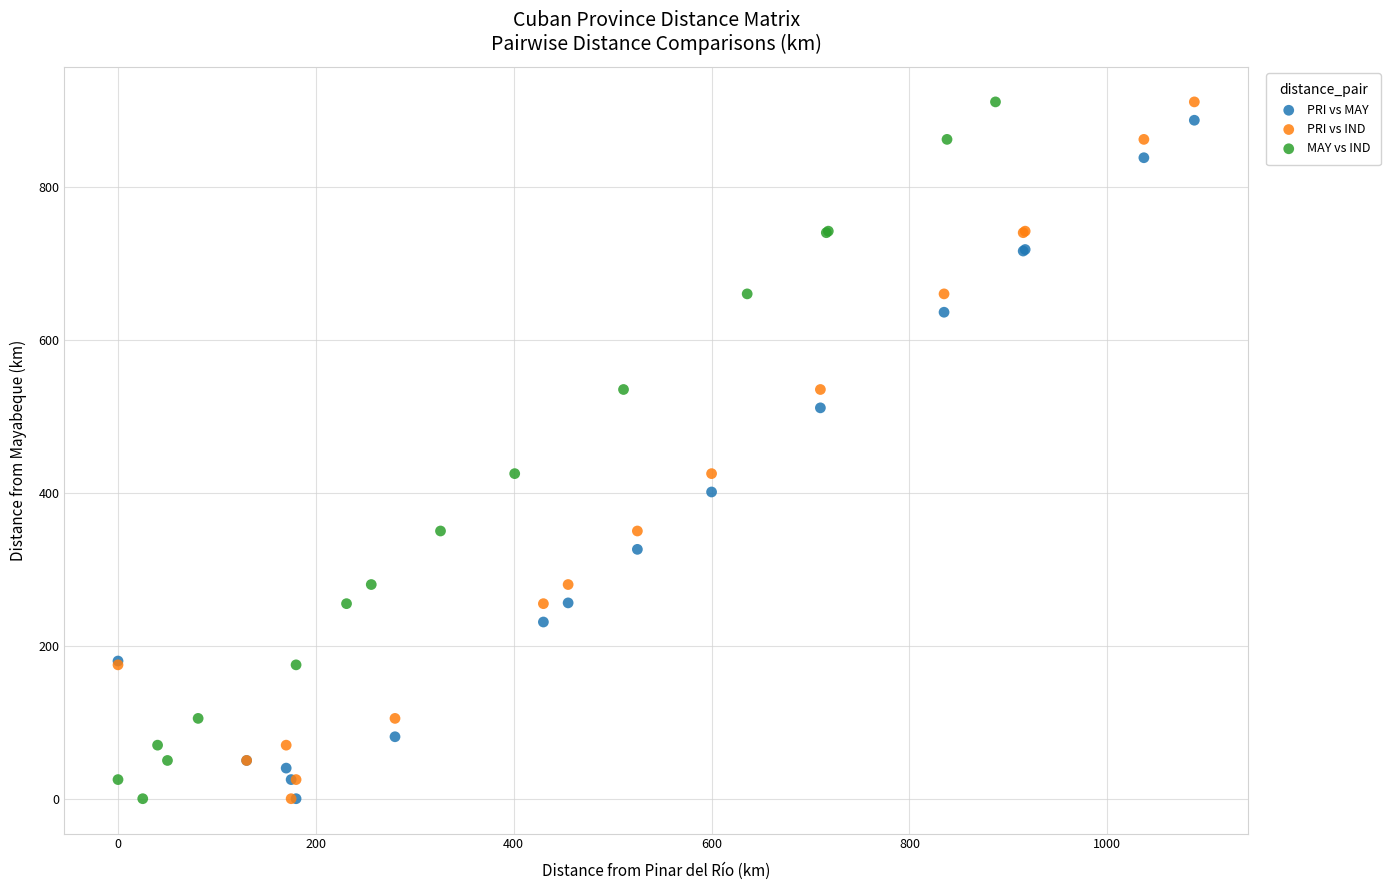

What are all the series names shown in the legend?

PRI vs MAY, PRI vs IND, MAY vs IND